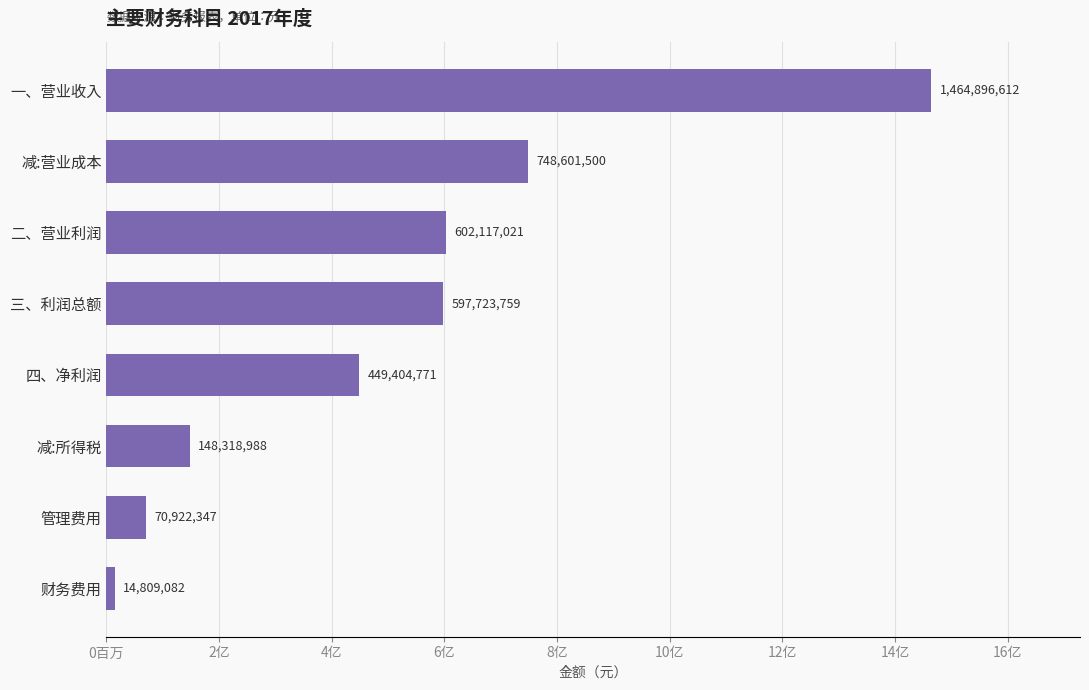

Are the bars horizontal?

Yes